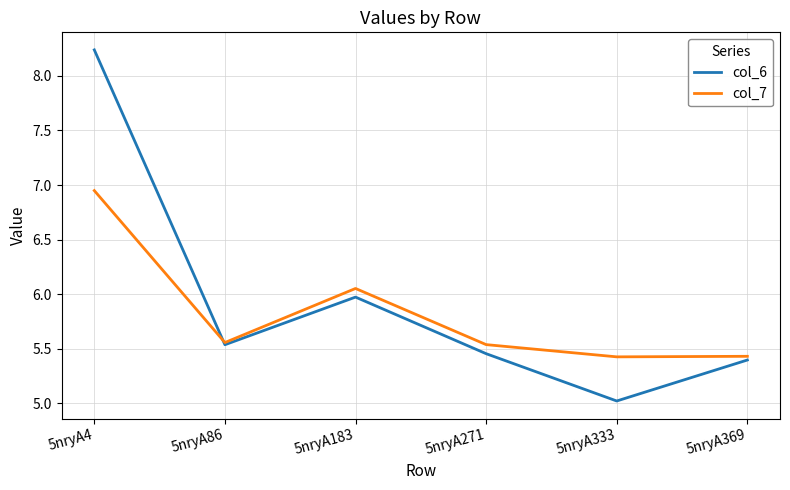

Is the value of col_6 at 5nryA4 greater than the value of col_7 at 5nryA333?

Yes